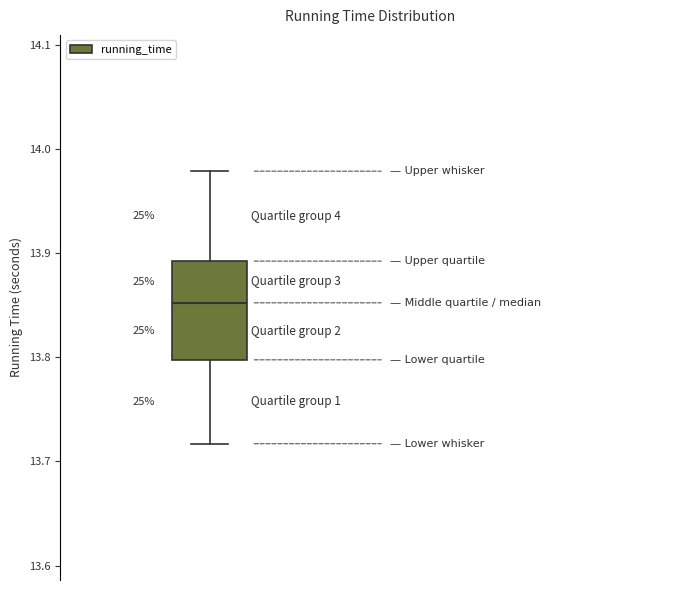

Read this box plot against the y-axis: the position of the median line, the range covered by the box, and the ends of both whiskers. The values are not printed on the chart, so give them approximately, as read against the axis.

median 13.85, box 13.80 to 13.89, whiskers 13.72 to 13.98